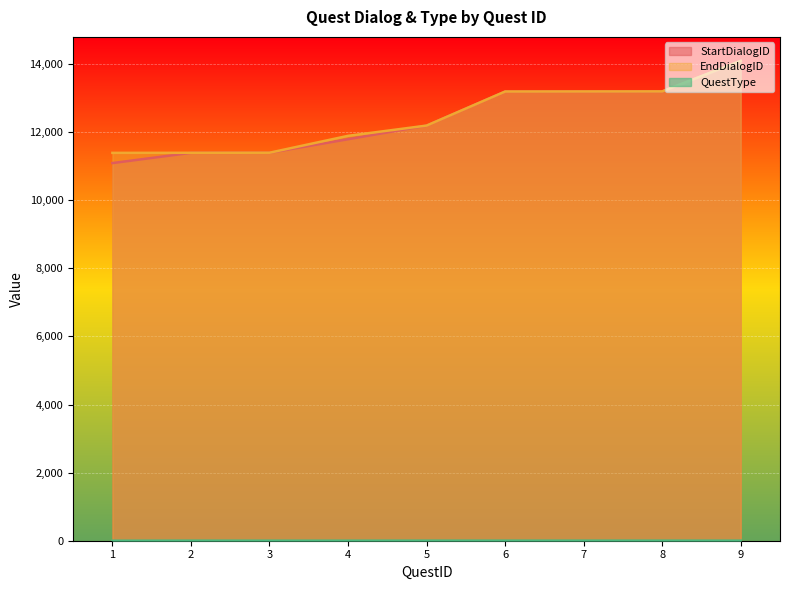

What is the value of the QuestType point at the 6th from the left?

2